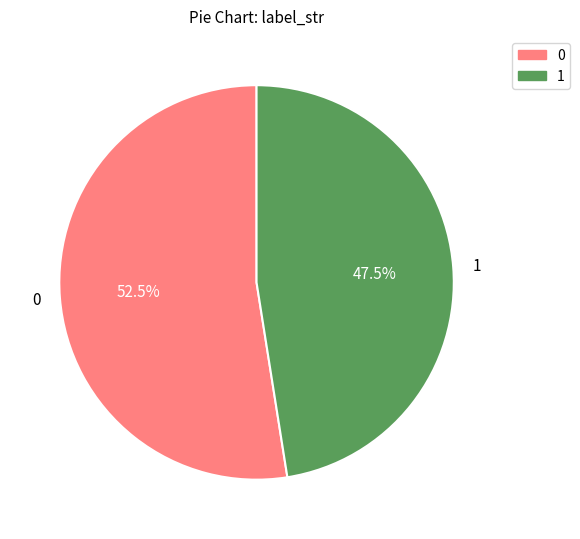

The 1 slice represents 60% of the pie. True or false?

False